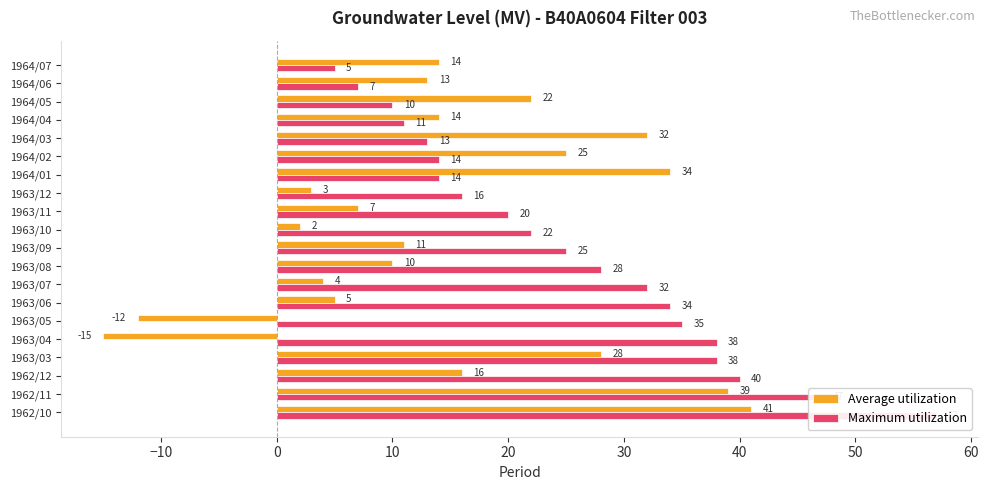

What is the maximum value shown in the chart?

57